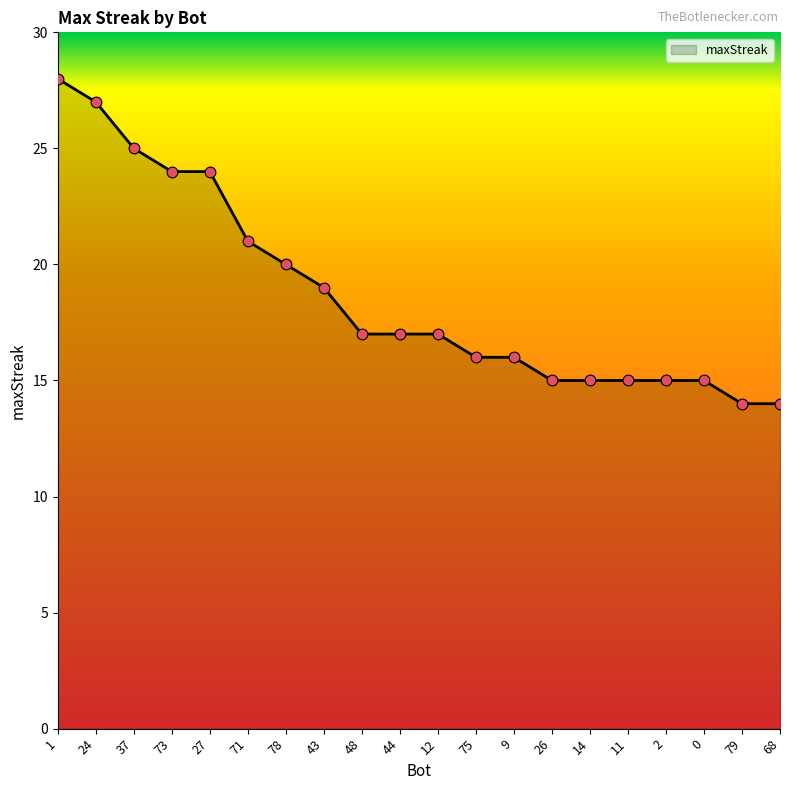

What is the change in value from 73 to 43?

-5